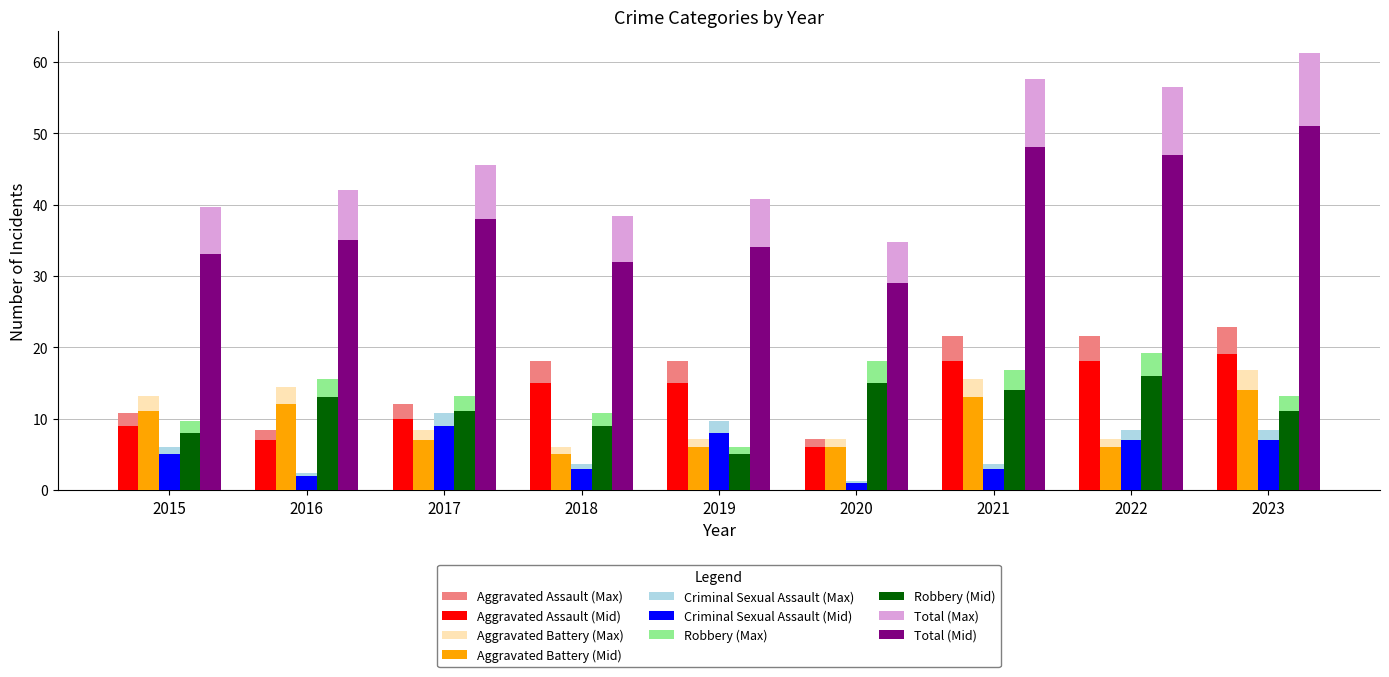

How many distinct data groups are displayed?

10